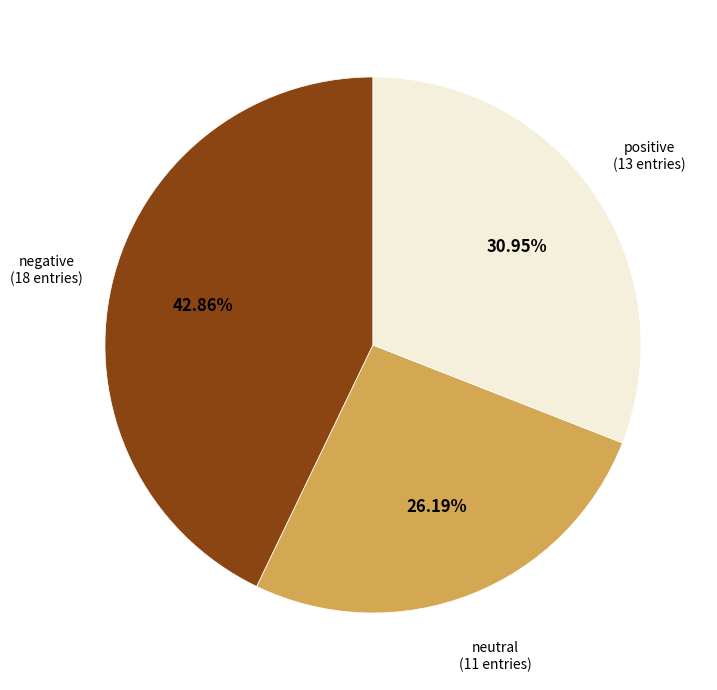

Does any single category account for the majority?

No